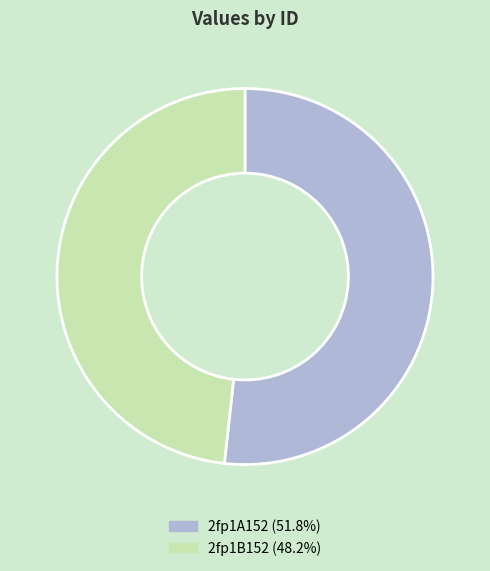

The 2fp1B152 slice represents 36% of the pie. True or false?

False